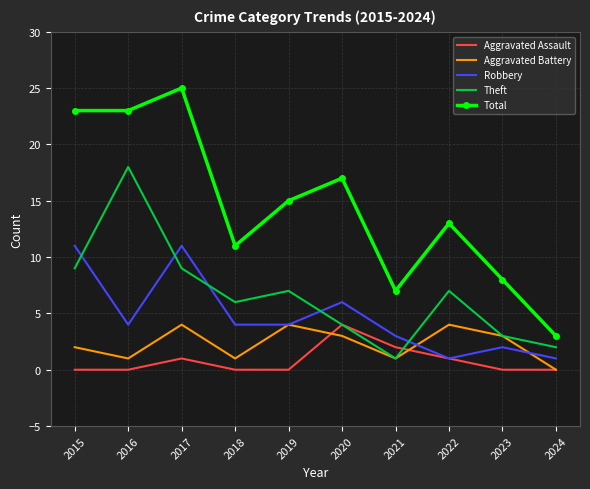

What is the sum of all Aggravated Assault values?

8